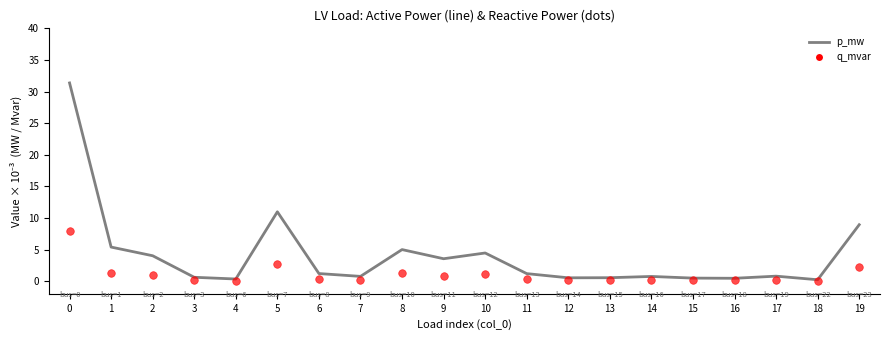

What is the total value across all series at 19?

11.2